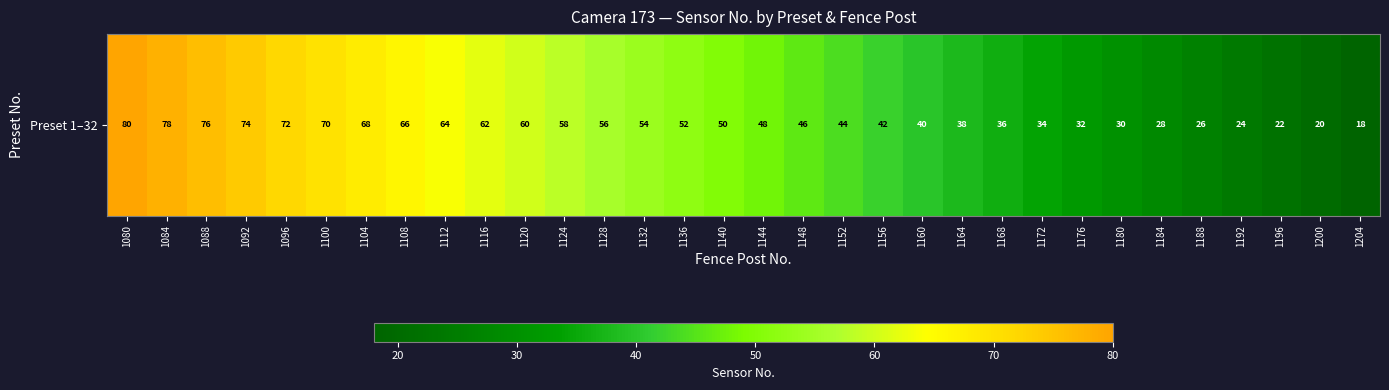

At which category does the chart reach its minimum across all series?

1204